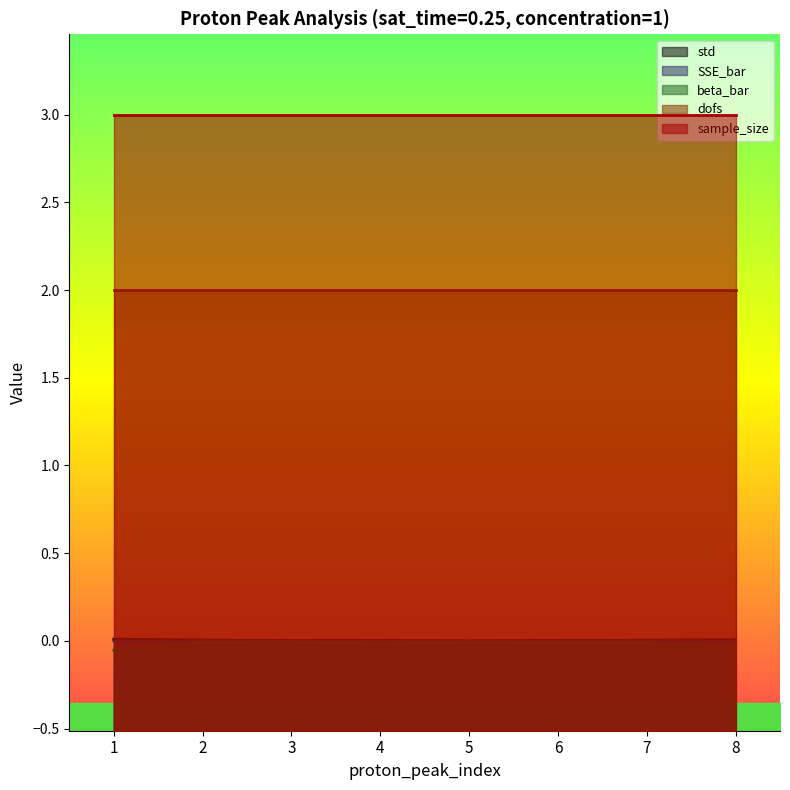

At which category is the sum across all series the highest?

2